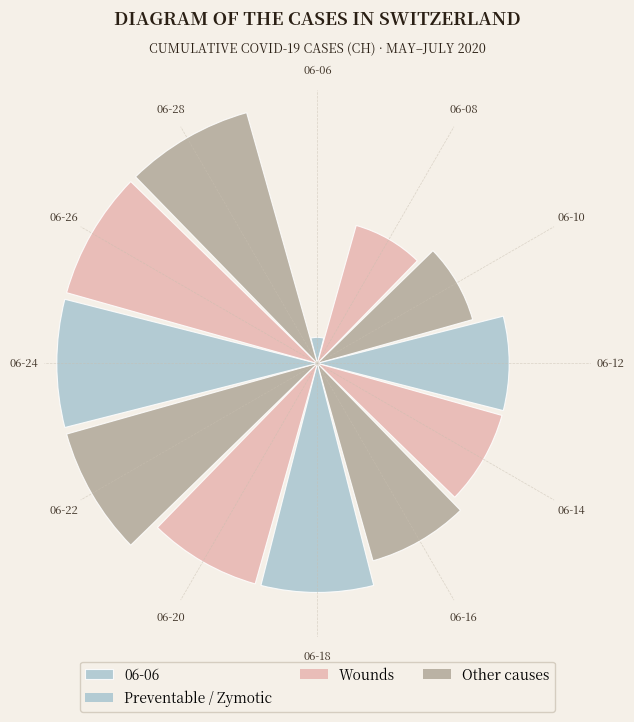

Is there any slice that represents more than half of the pie?

No